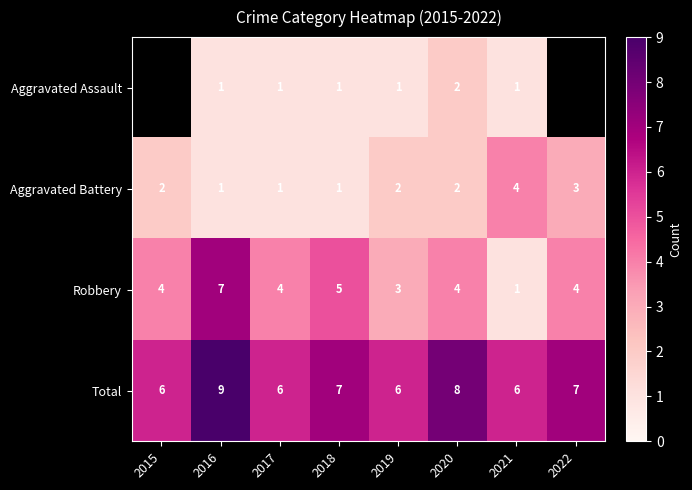

What is the sum of the Aggravated Assault values at 2020 and 2016?

3